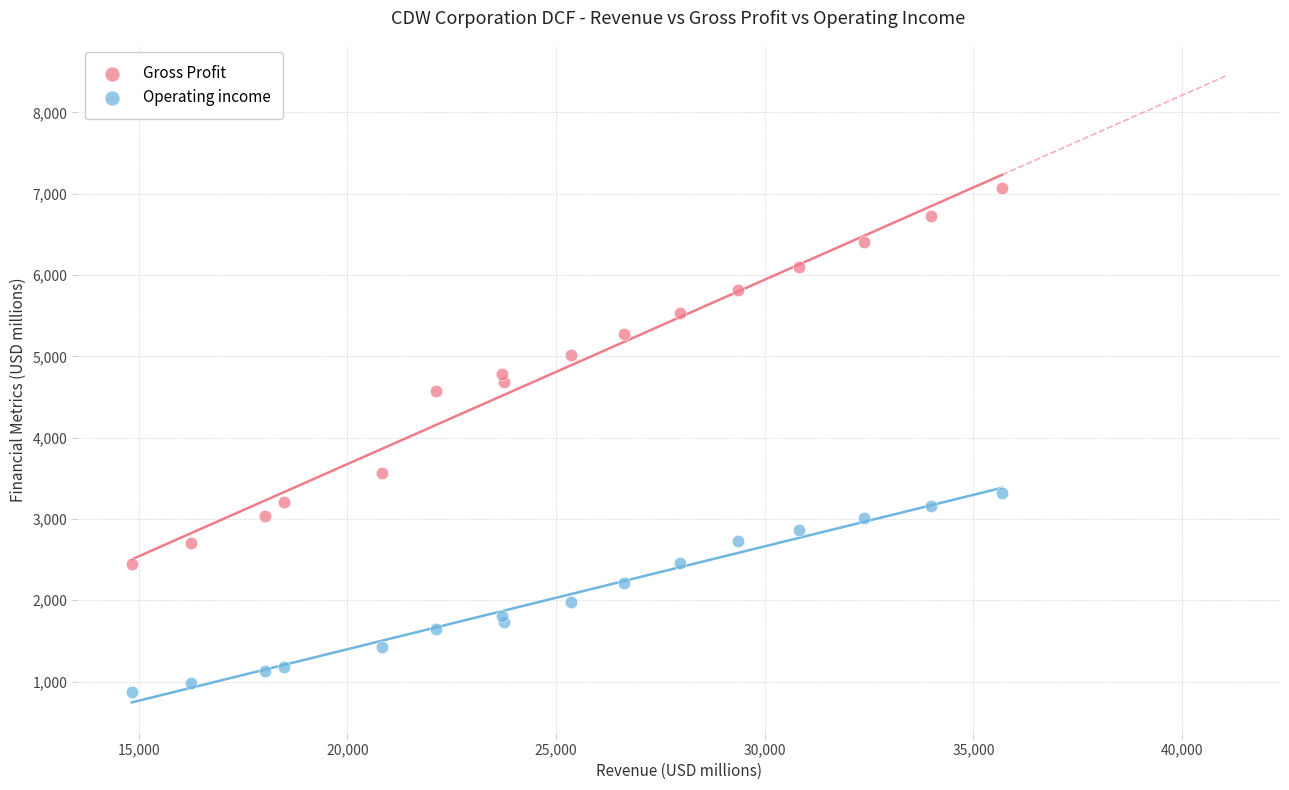

Which series has the widest spread of Y values?

Gross Profit